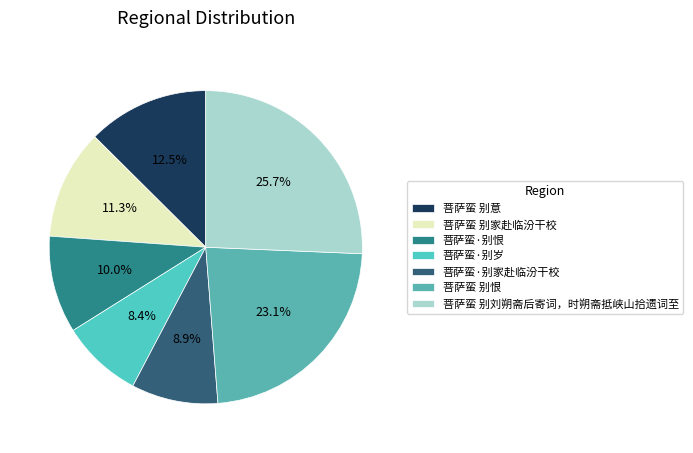

To the nearest percent, what portion does 菩萨蛮·别恨 represent?

10%